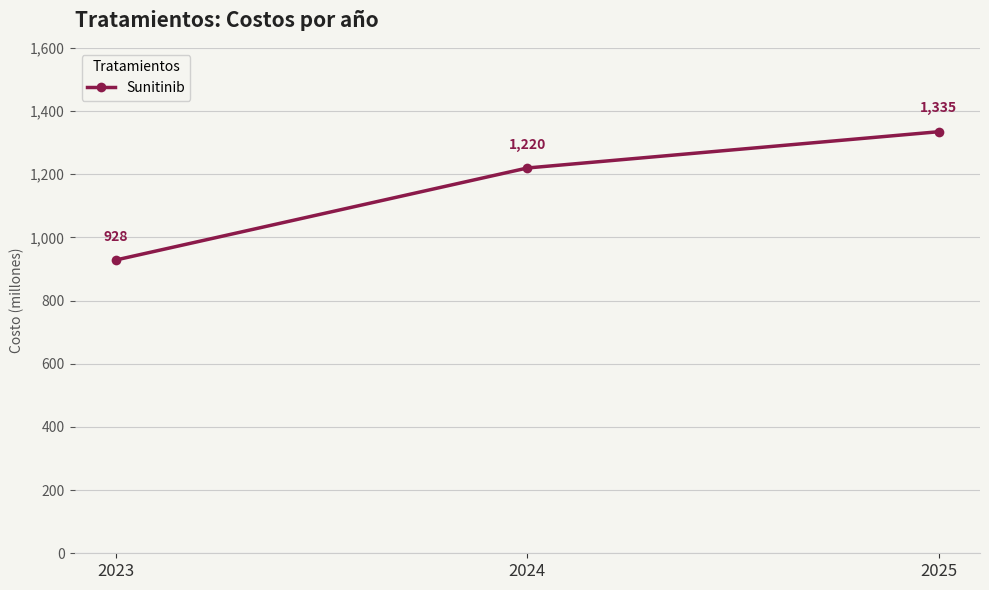

What is the difference between the maximum and minimum values?

406.1